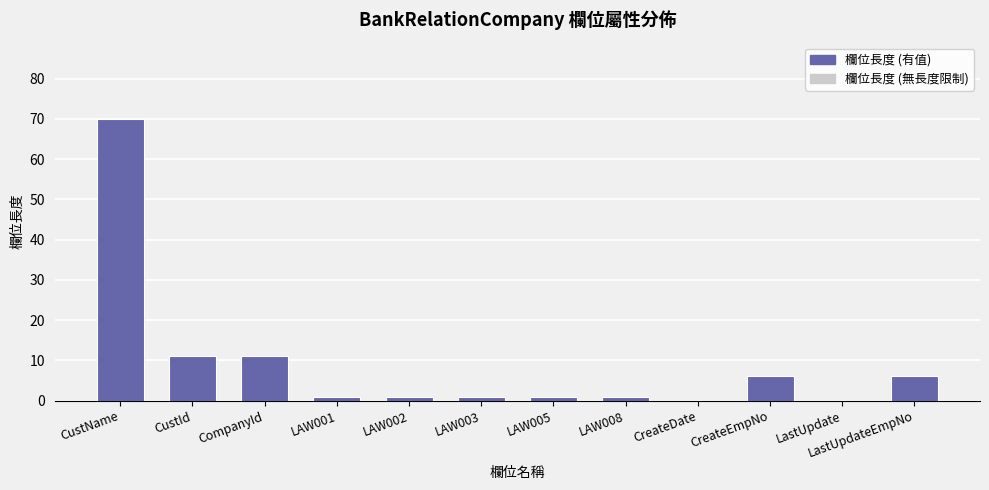

Is it true that the value at CreateDate is -25?

False